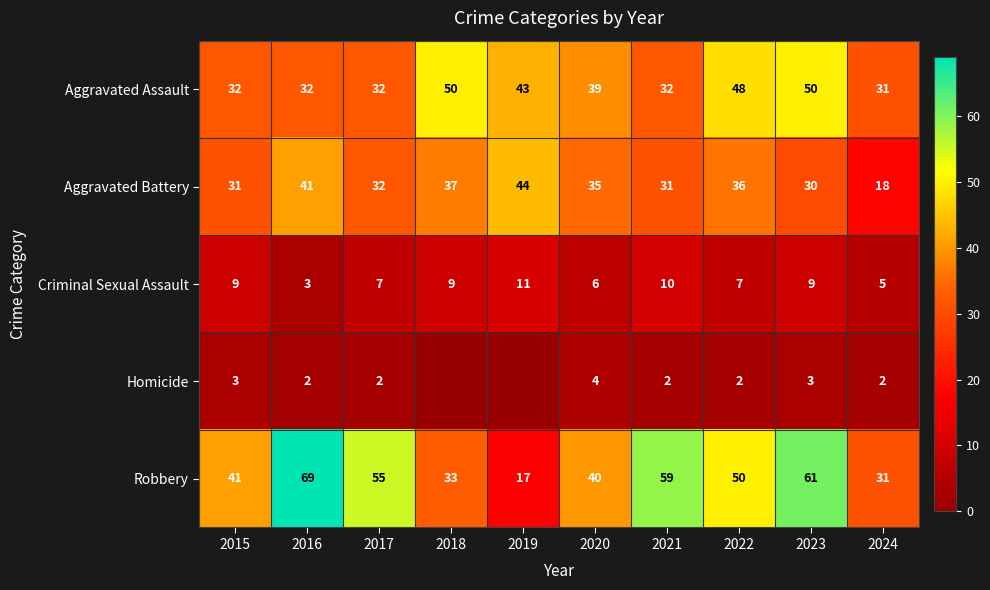

What is the difference between the maximum and second lowest values in the Aggravated Battery series?

14